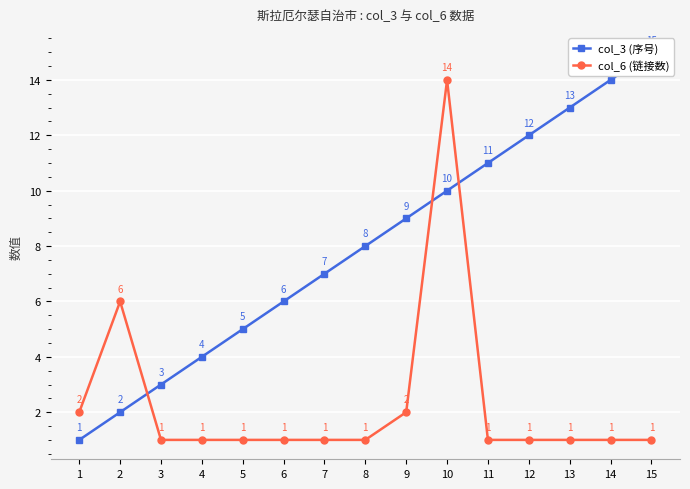

List the labels in order of col_6 (链接数) value, largest first.

10, 2, 1, 9, 3, 4, 5, 6, 7, 8, 11, 12, 13, 14, 15